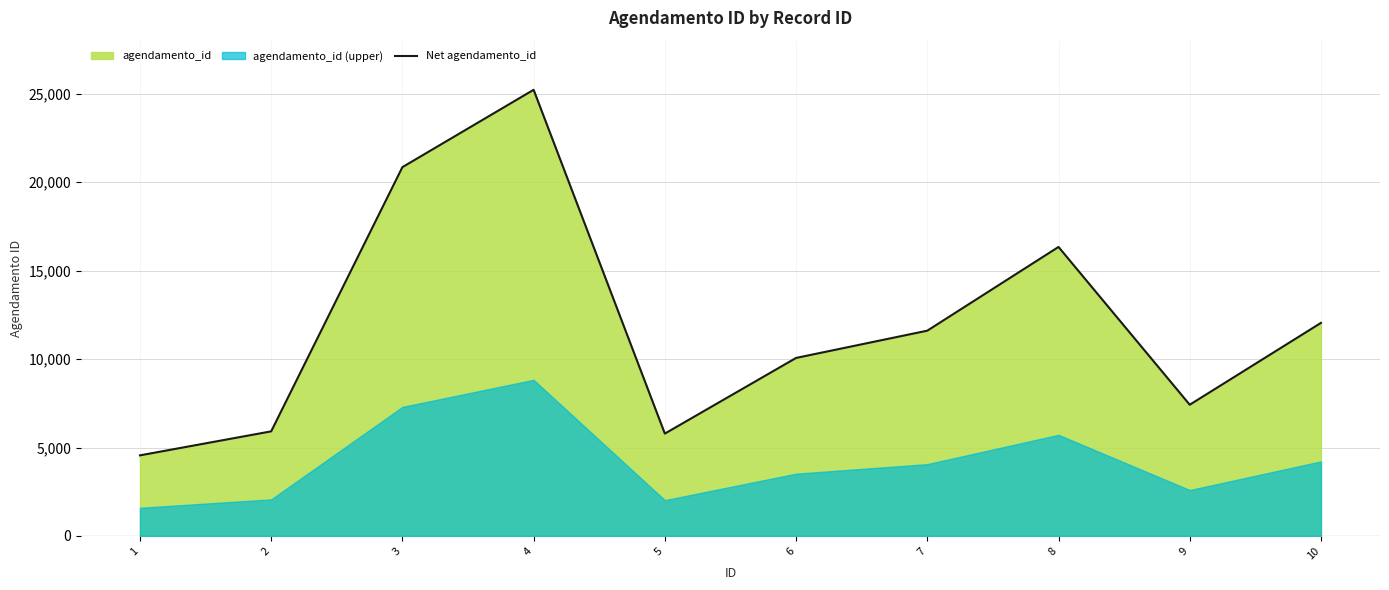

Is it true that the value at 2 is 5915?

True